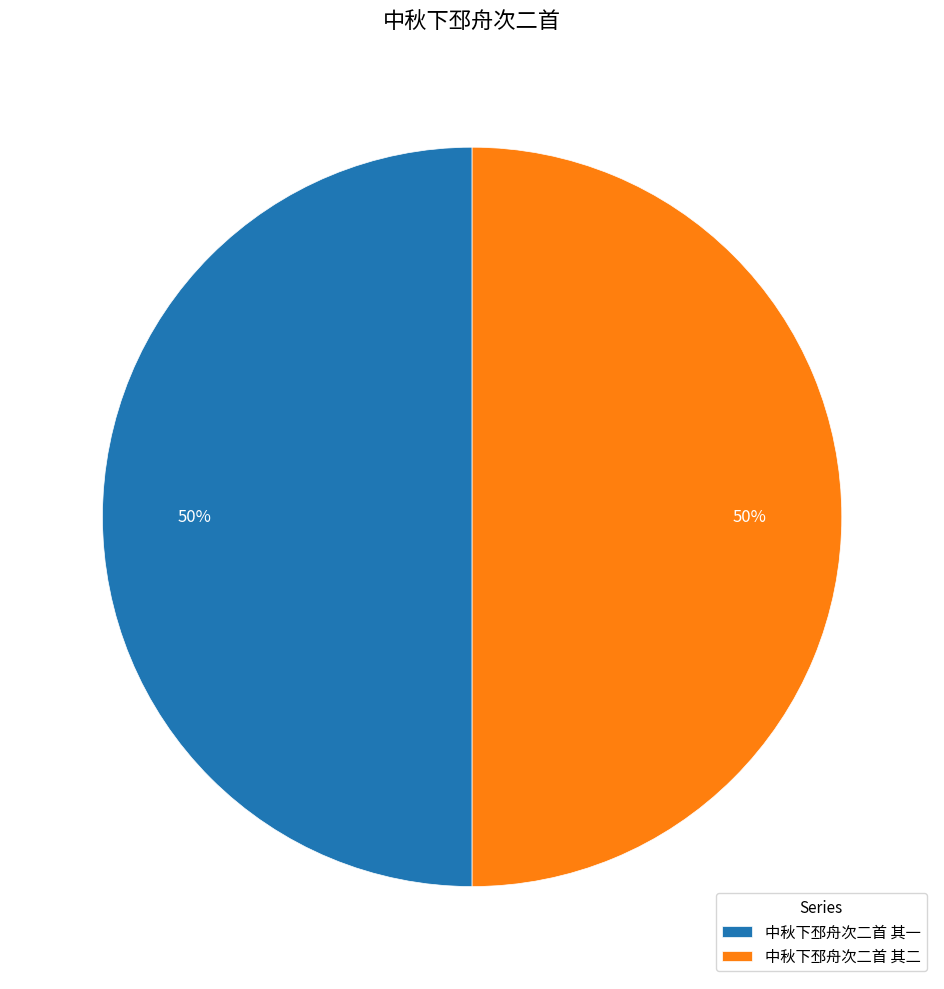

What is the ratio of the value at 中秋下邳舟次二首 其一 to the value at 中秋下邳舟次二首 其二?

1.0